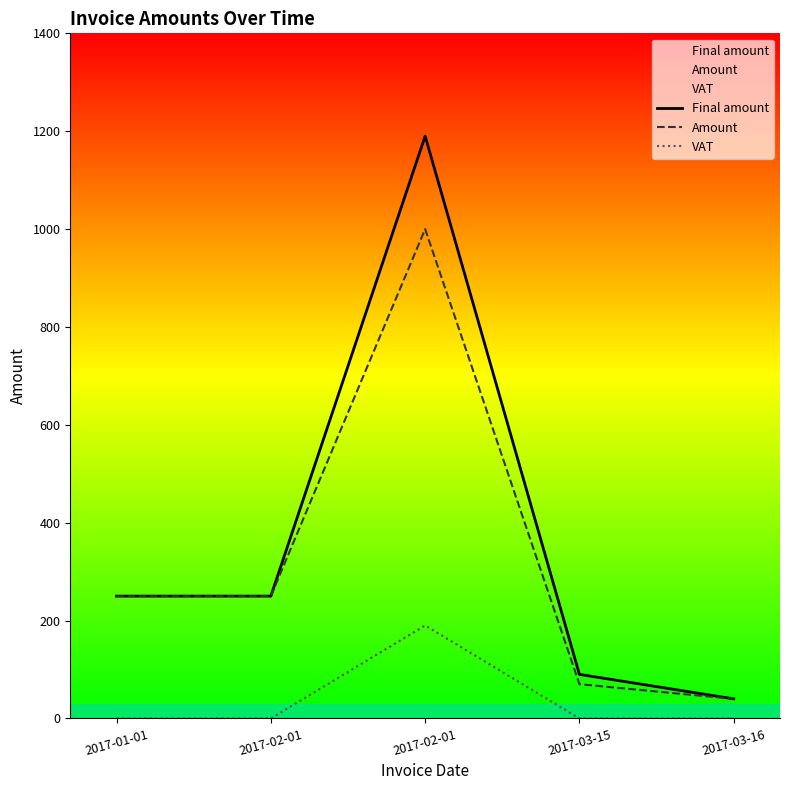

Reading left to right, what are all the values shown in this chart?

Final amount: 2017-01-01=250	2017-02-01=250	2017-02-01=1190	2017-03-15=90	2017-03-16=40
Amount: 2017-01-01=250	2017-02-01=250	2017-02-01=1000	2017-03-15=70	2017-03-16=40
VAT: 2017-01-01=0	2017-02-01=0	2017-02-01=190	2017-03-15=0	2017-03-16=0